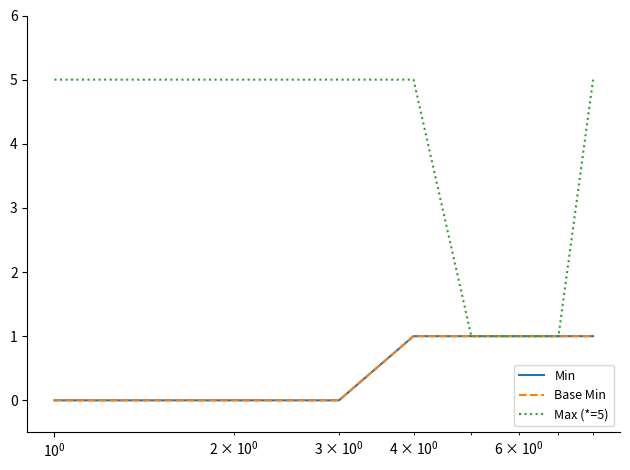

Does the chart display data point markers on the line(s)?

No